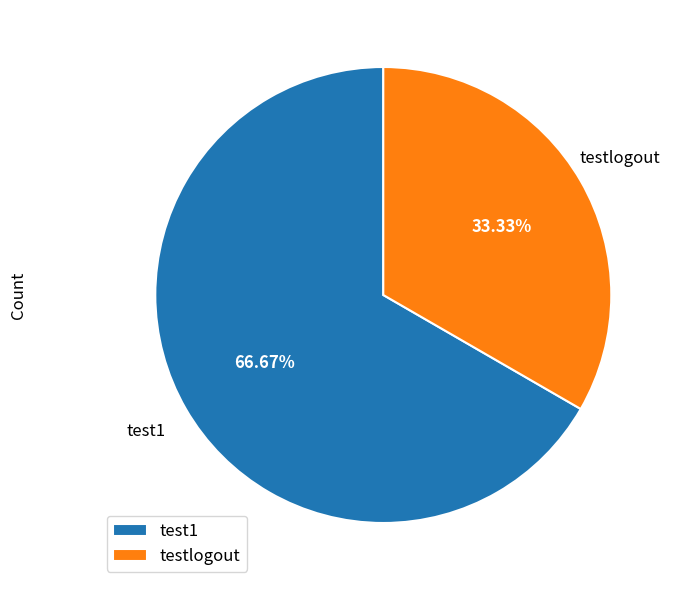

Which slice is the smallest?

testlogout